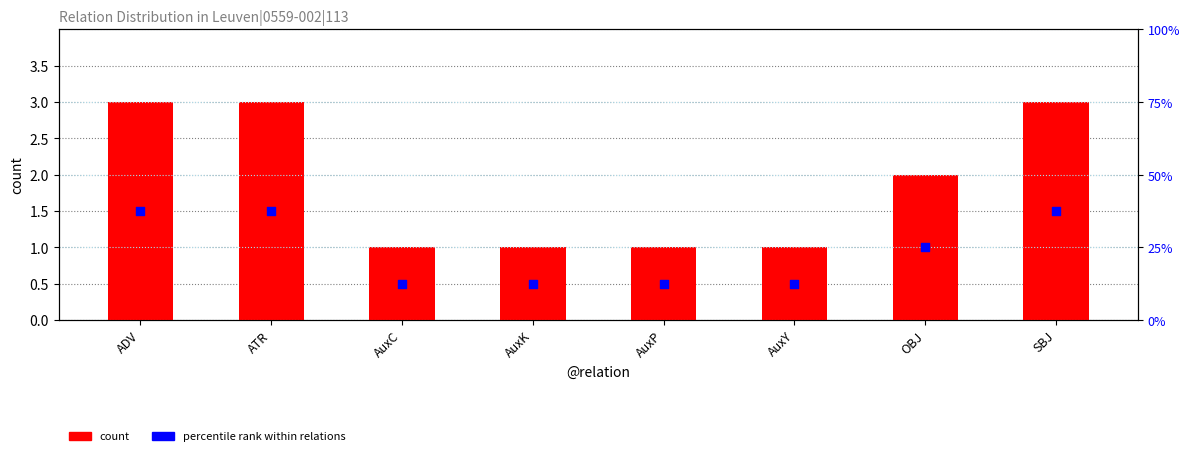

What are all the series names shown in the legend?

count, percentile rank within relations